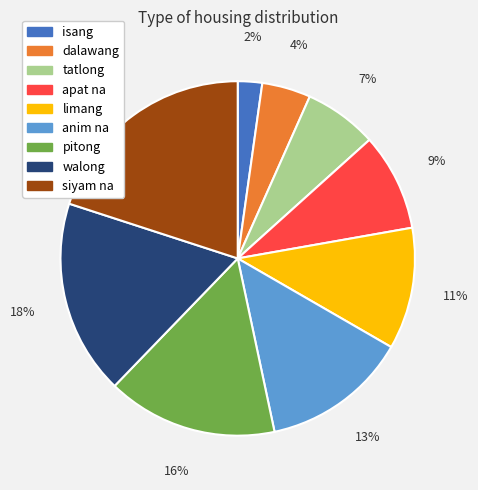

To the nearest percent, what percentage of the pie is pitong?

16%